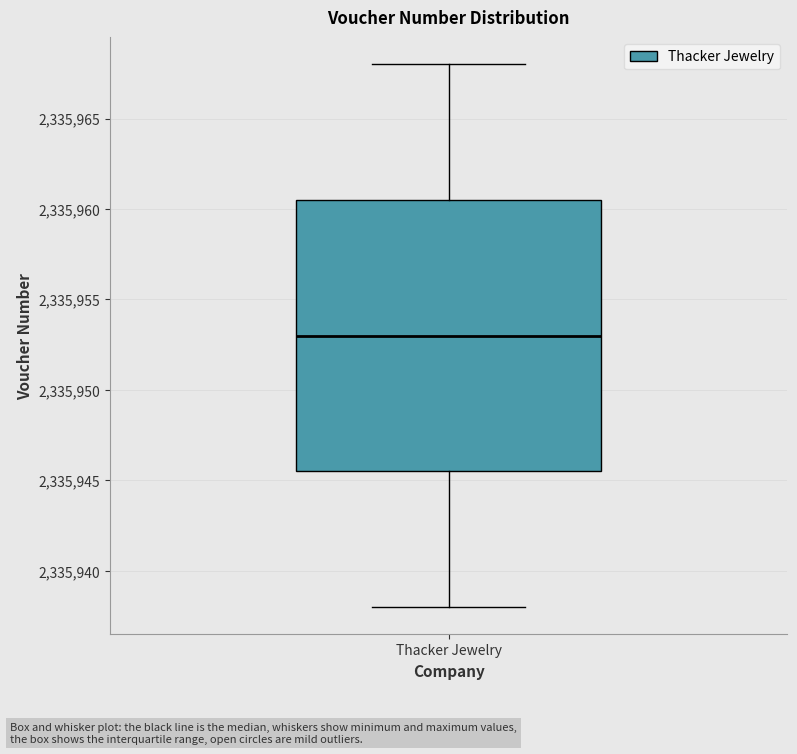

Transcribe this box plot: give where the median line is, the range the box spans, and where the two whiskers end, as read against the y-axis. The values are not printed on the chart, so give them approximately, as read against the axis.

median 2335953.0, box 2335945.5 to 2335960.5, whiskers 2335938.0 to 2335968.0